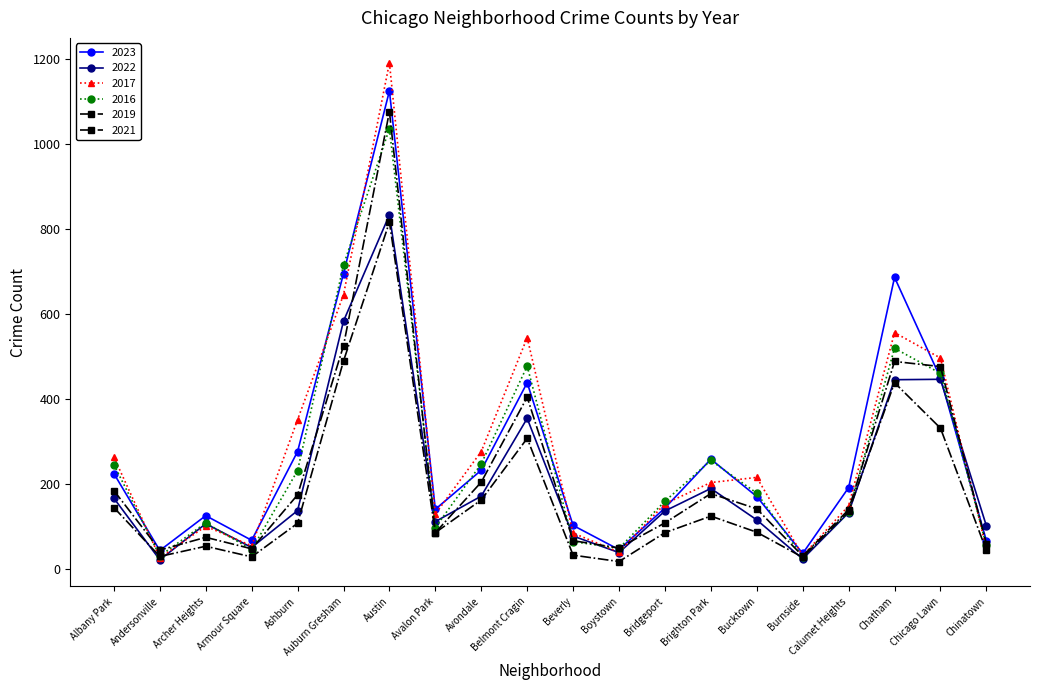

Where do 2016 and 2021 first cross each other?

Burnside and Calumet Heights